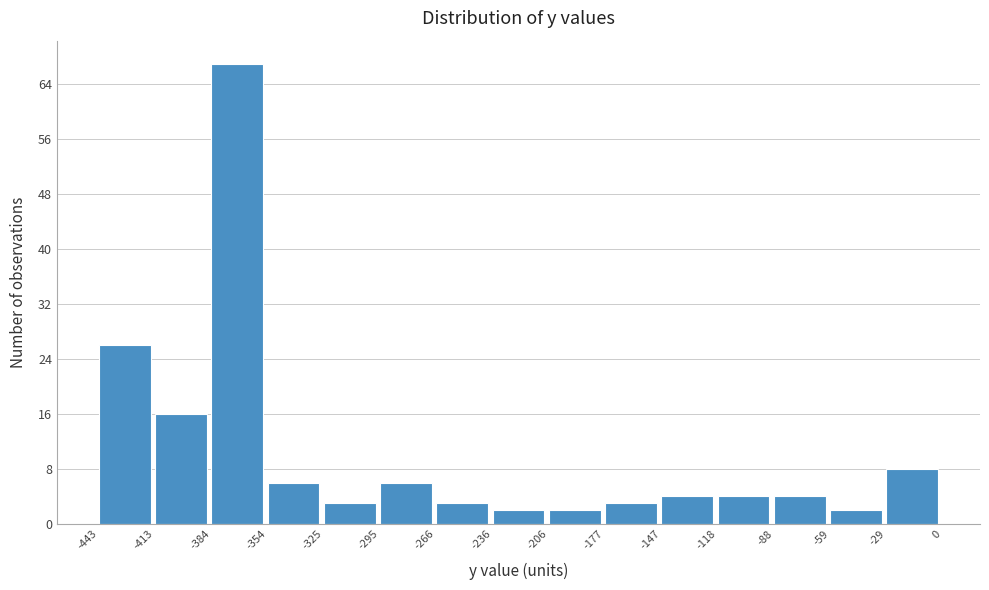

How tall is the bar that spans -147 to -118 on the x-axis? The values are not printed on the chart, so give them approximately, as read against the axis.

4